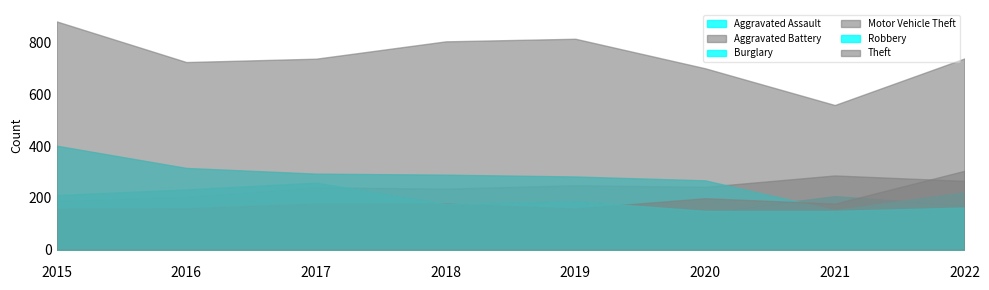

What is the difference between the maximum and minimum values in the Theft series?

323